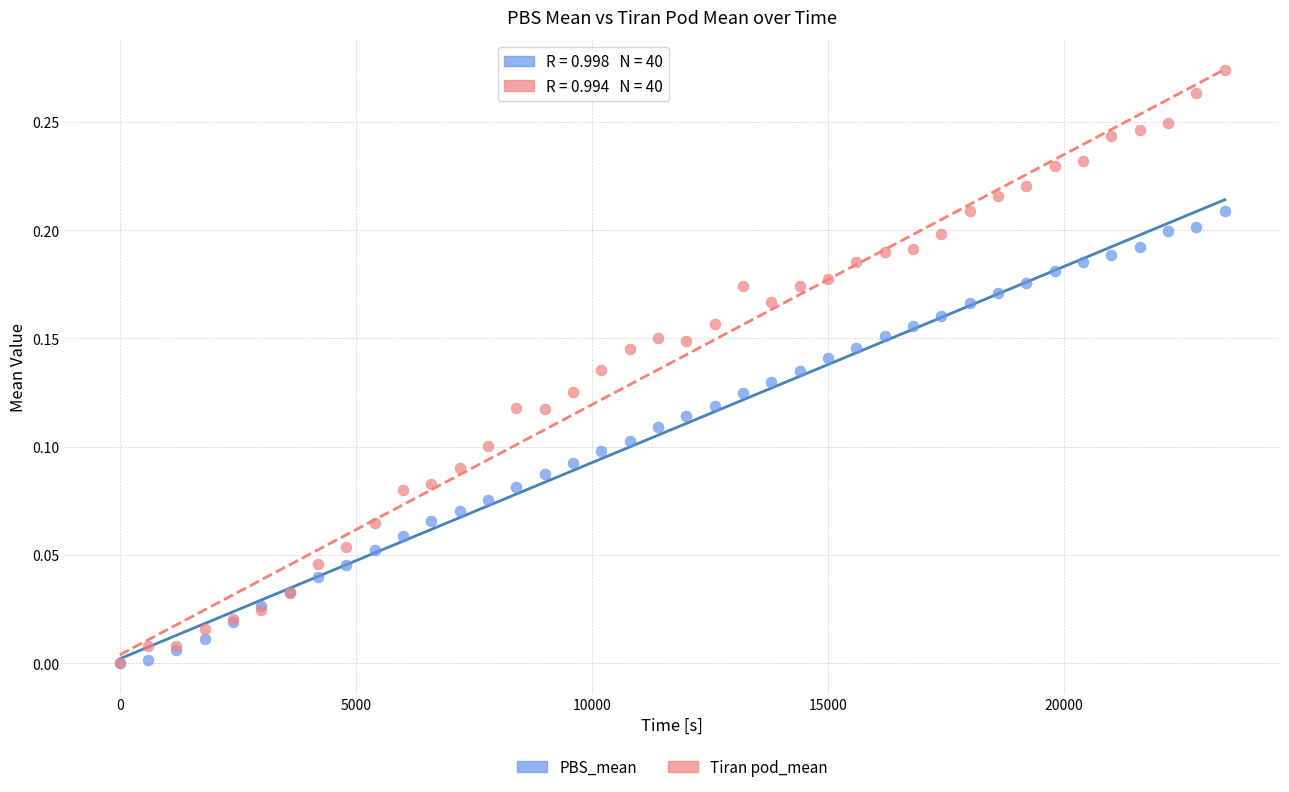

What are all the series names shown in the legend?

PBS_mean, Tiran pod_mean